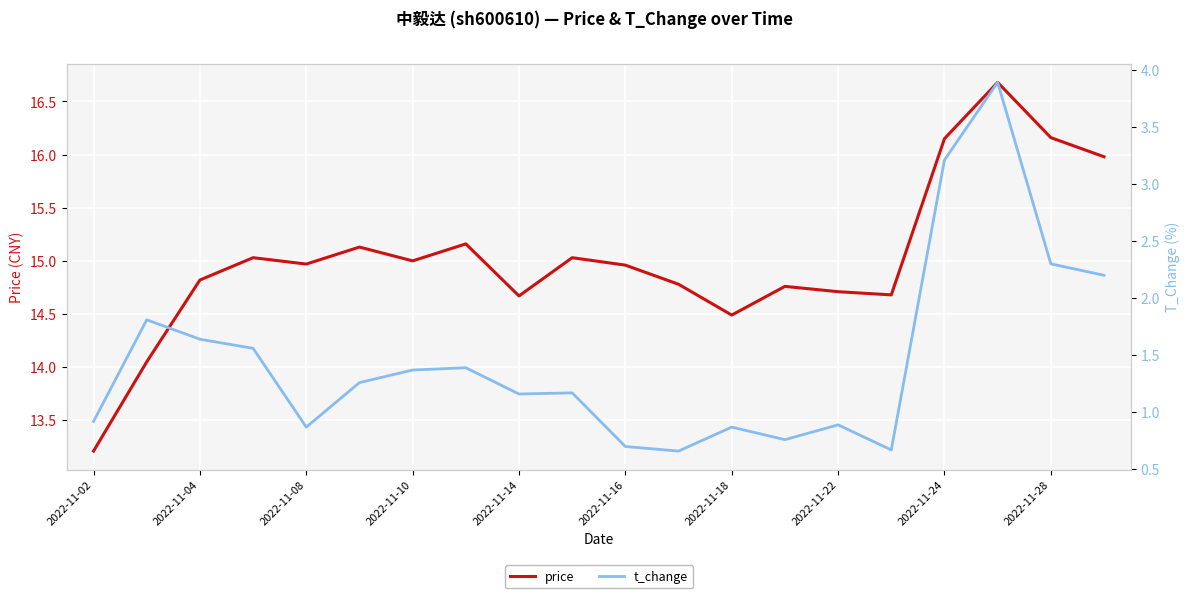

What is the highest value of the price series?

16.7